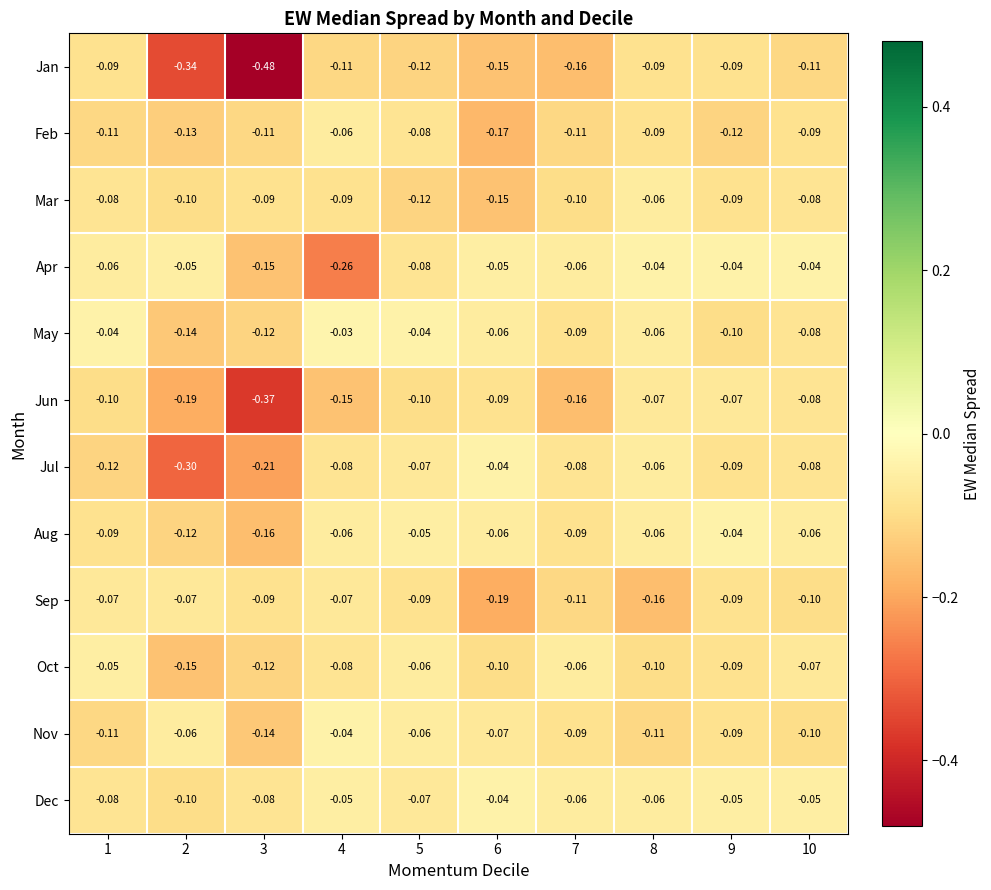

Which series has the widest spread of values?

Jan